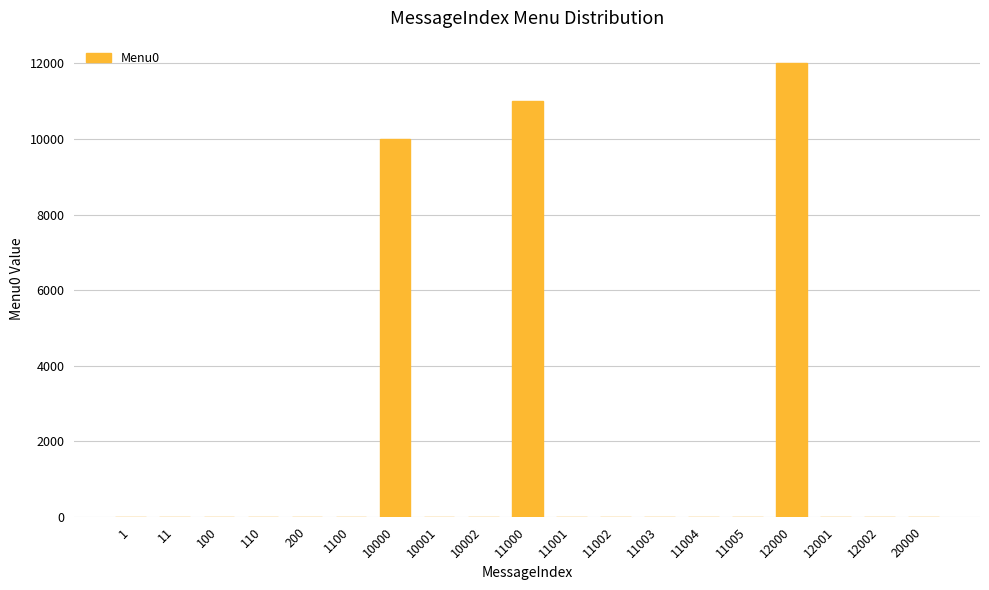

Where is the data nearest to the value 6000?

10000